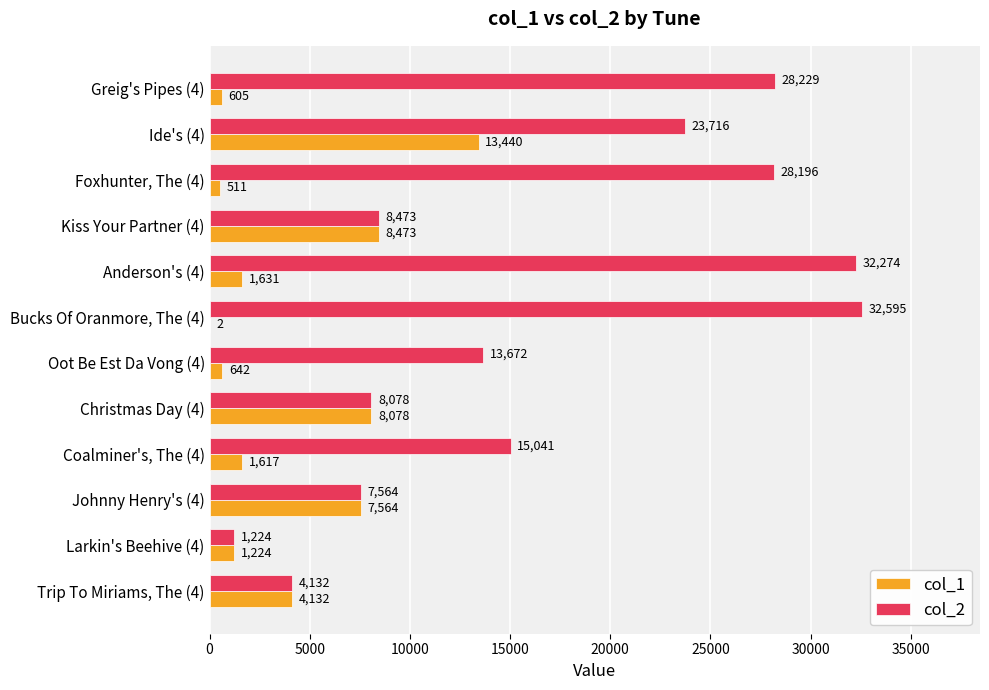

True or false: col_2 has a value of 5846 at Trip To Miriams, The (4).

False